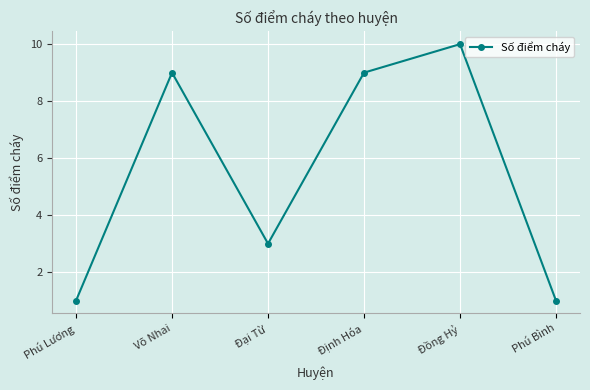

Where is the data nearest to the value 5?

Đại Từ